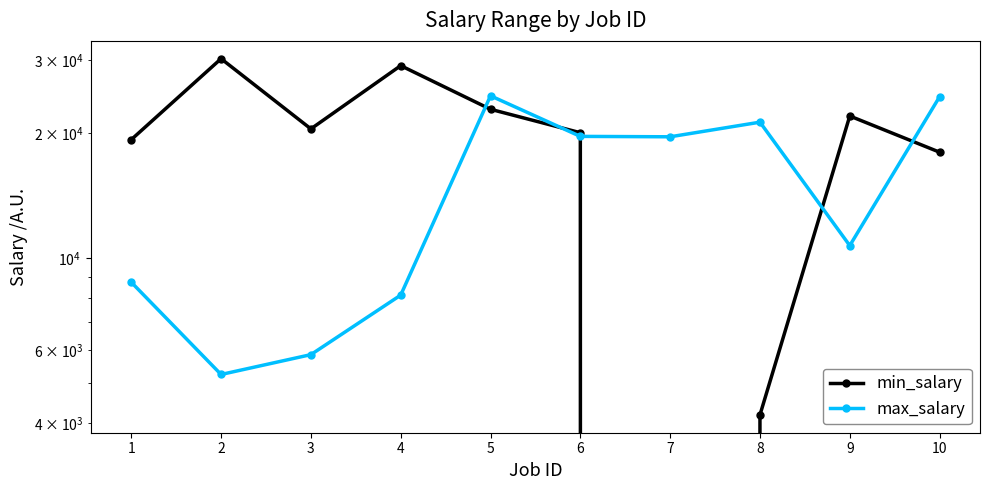

What is the spread (max minus min) of values at 1?

10555